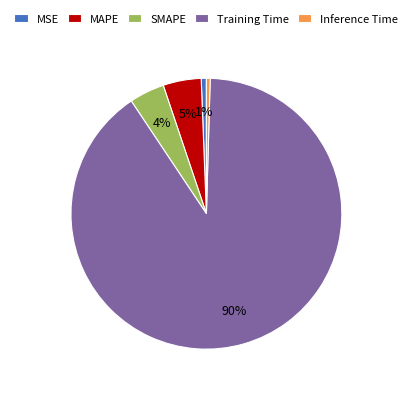

To the nearest percent, what is the combined percentage of SMAPE and MSE?

5%